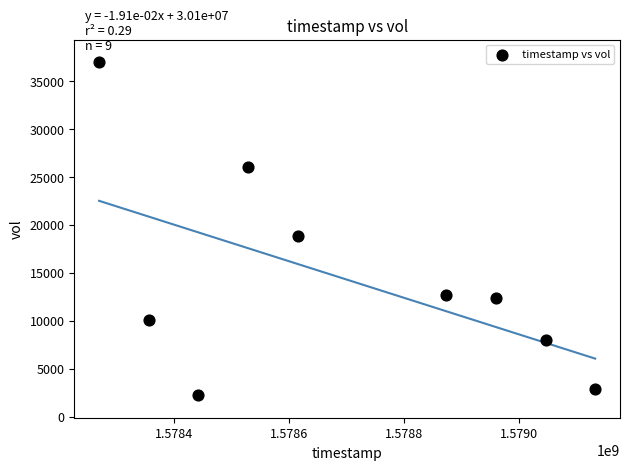

What is the range of Y values (max minus min)?

34800